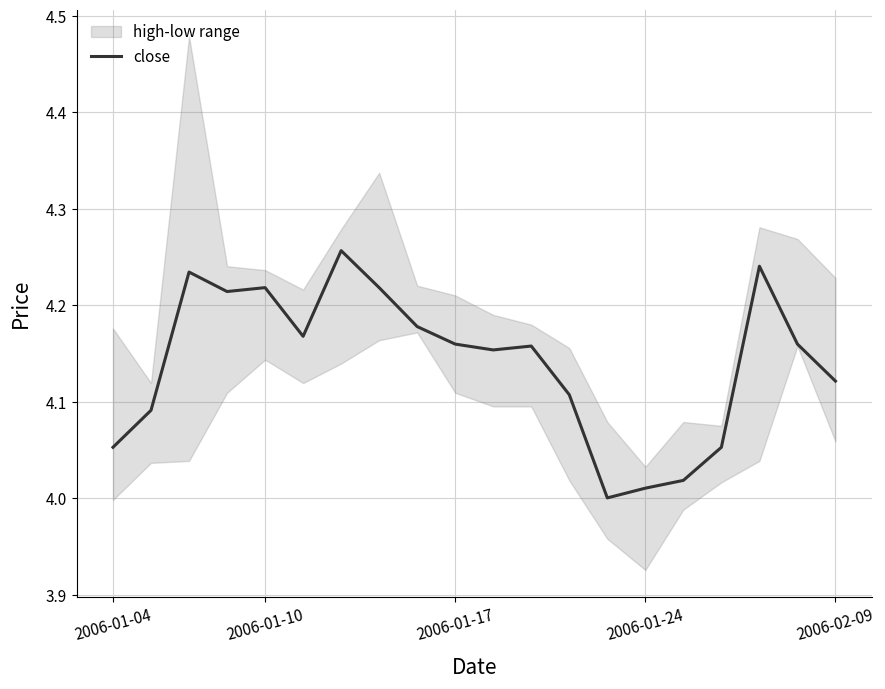

Is this an area chart (filled region under the line)?

No